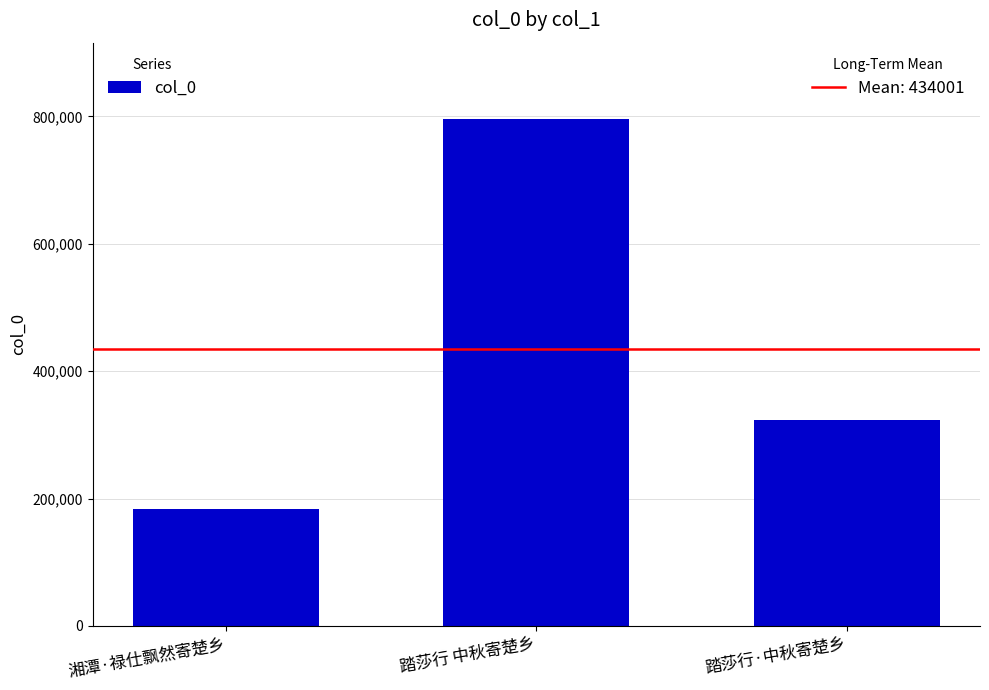

How many bars are there in total?

3